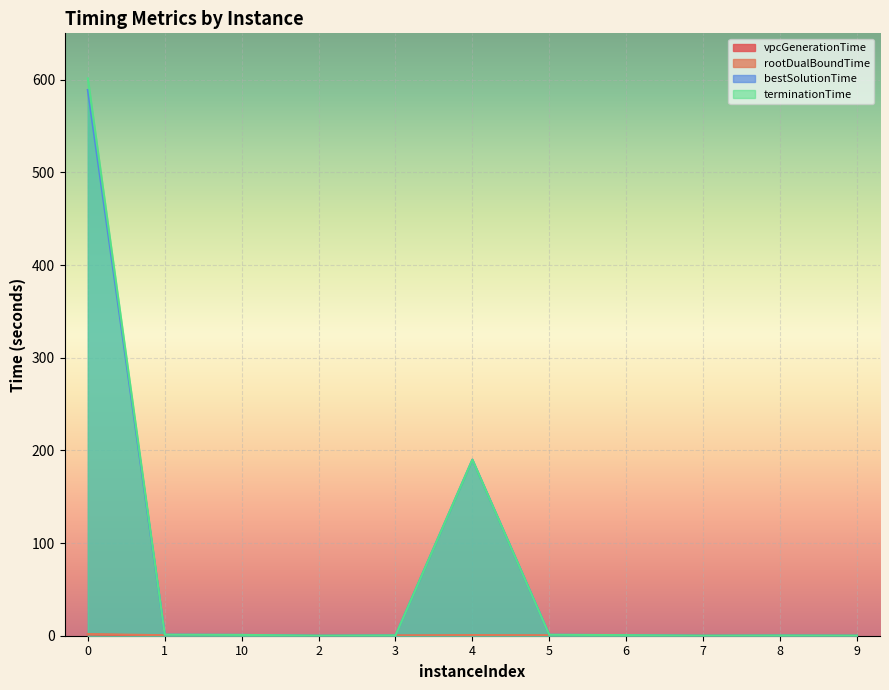

Is it true that rootDualBoundTime equals 0.4 at 10?

False